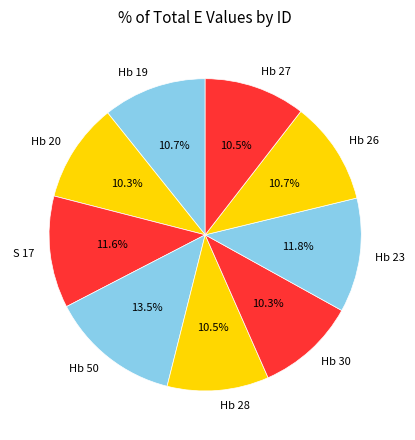

The Hb 20 slice represents 10% of the pie. True or false?

True